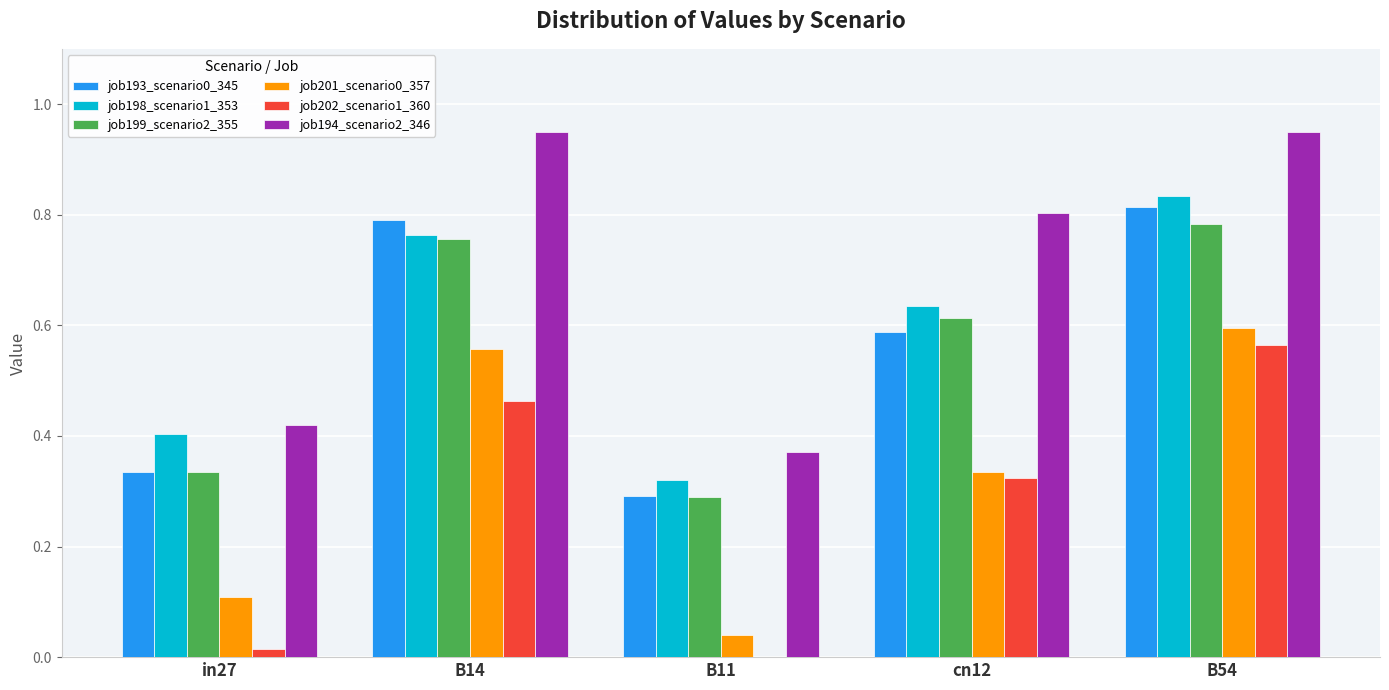

Which series changed the most between B14 and B54?

job202_scenario1_360